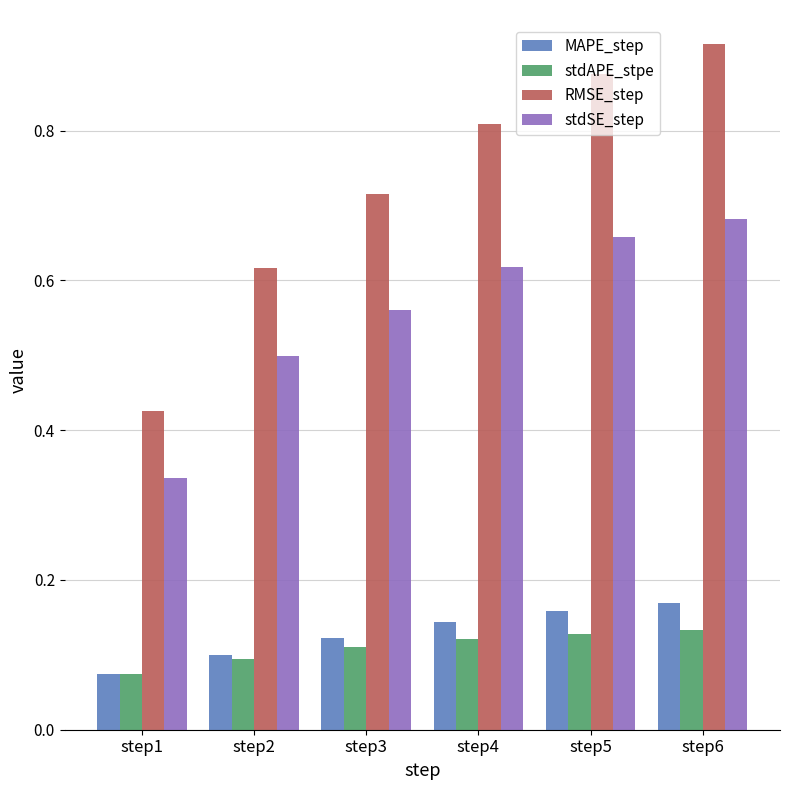

What is the difference between the maximum and minimum values in the RMSE_step series?

0.5